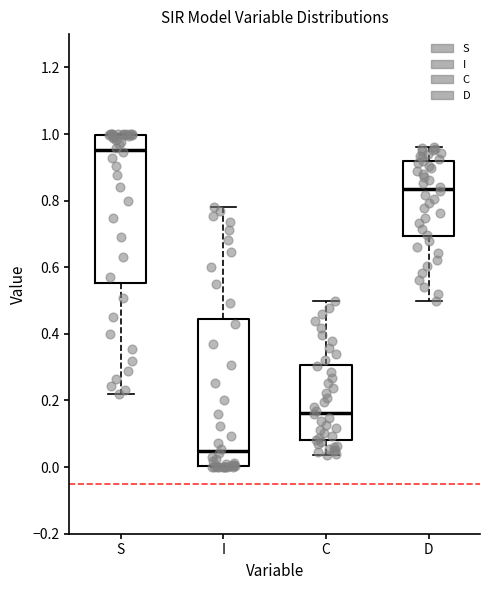

Reading left to right, transcribe this box plot: for each box, give where its median line is, the range the box spans, and where its two whiskers end, as read against the y-axis. The values are not printed on the chart, so give them approximately, as read against the axis.

S: median 0.96, box 0.56 to 1.00, whiskers 0.22 to 1.00
I: median 0.04, box 0.00 to 0.44, whiskers 0.00 to 0.78
C: median 0.16, box 0.08 to 0.30, whiskers 0.04 to 0.50
D: median 0.84, box 0.70 to 0.92, whiskers 0.50 to 0.96